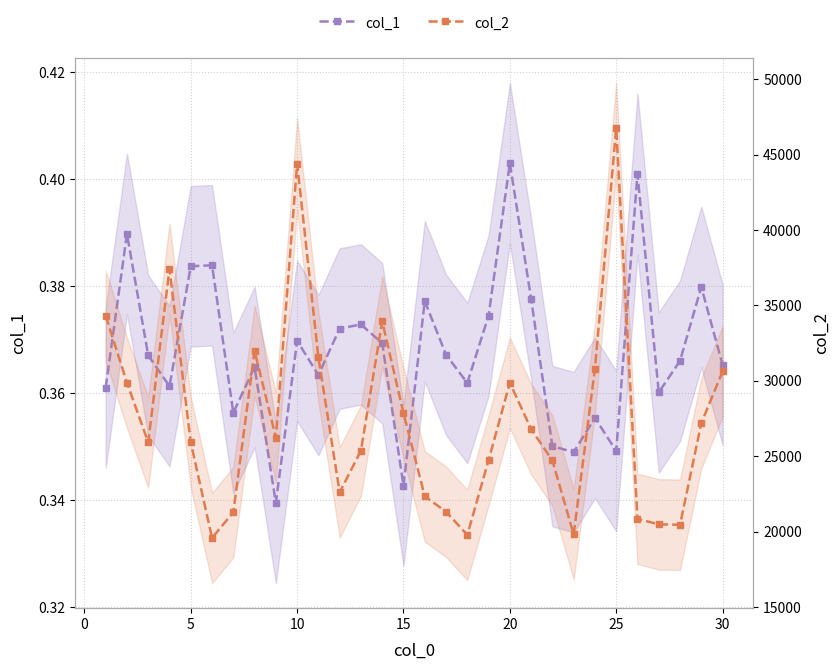

What is the value of the col_2 point at the 2nd from the left?

29877.1